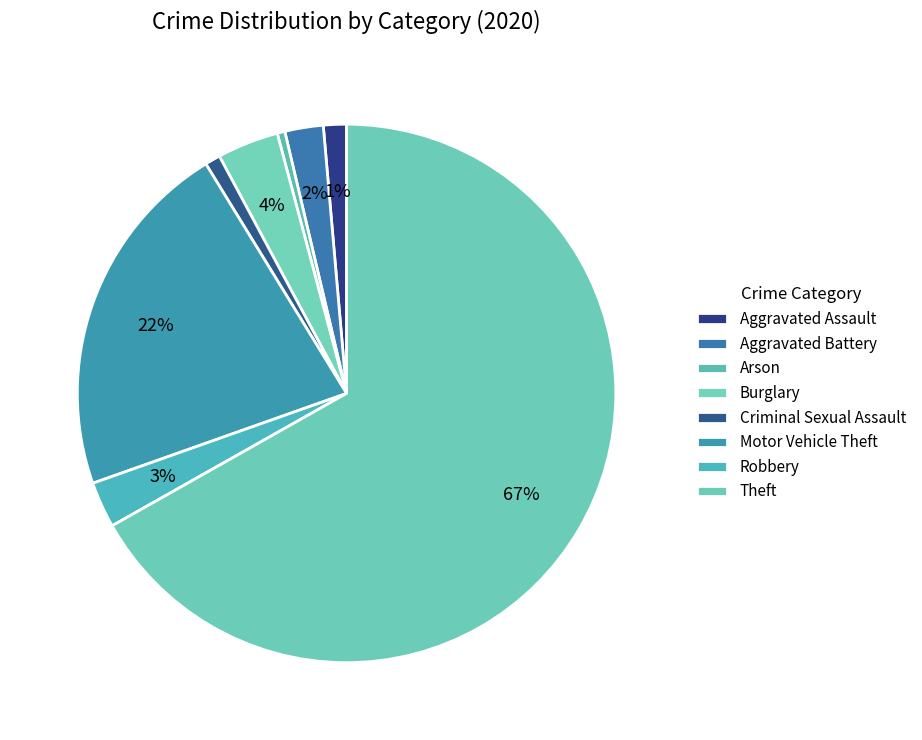

Rank the categories by value from lowest to highest.

Arson, Criminal Sexual Assault, Aggravated Assault, Aggravated Battery, Robbery, Burglary, Motor Vehicle Theft, Theft